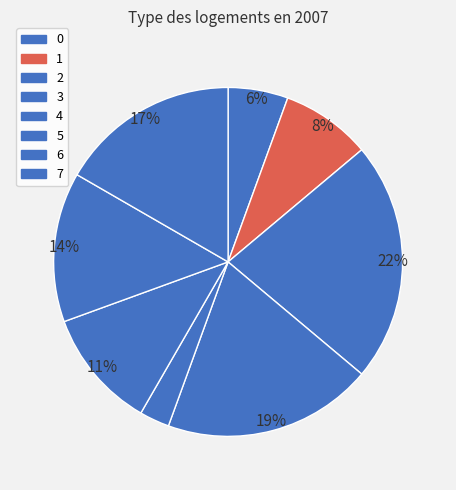

Approximately how many times larger is the value at 6 compared to 4?

5.0